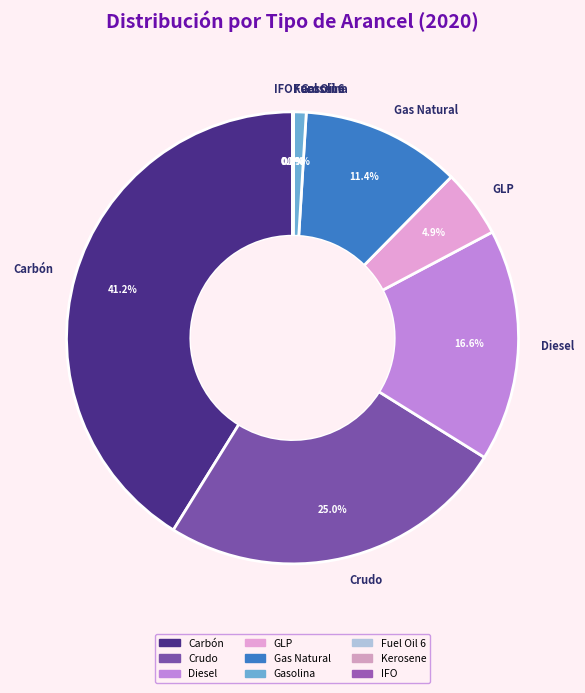

To the nearest percent, what is the average slice percentage?

11%